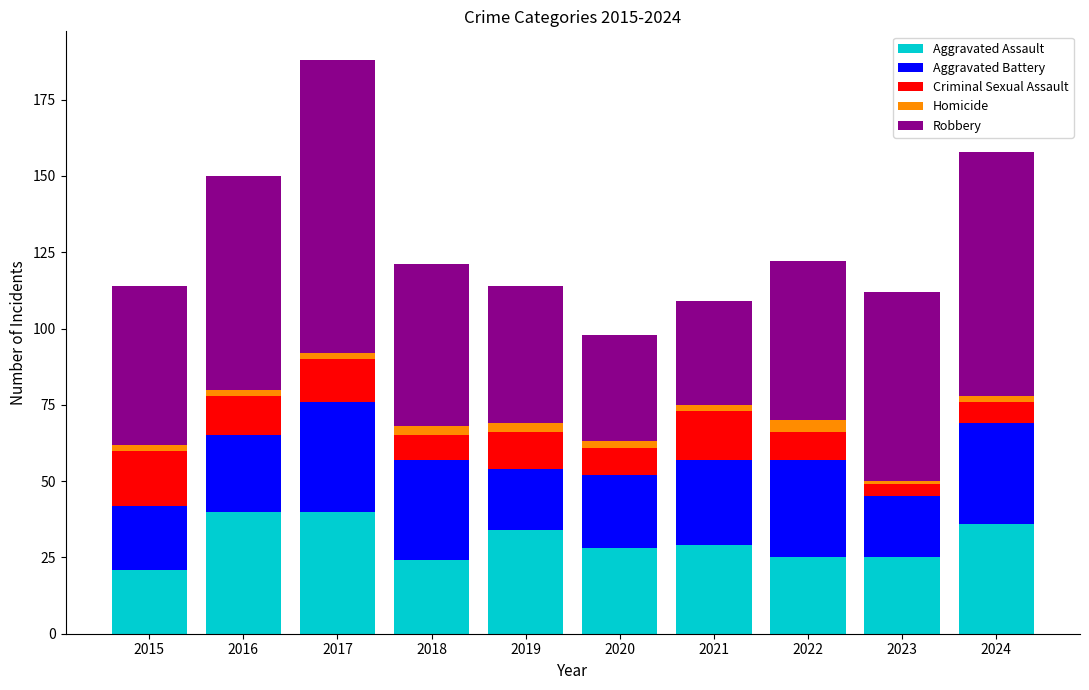

What is the average value of the Aggravated Assault series?

30